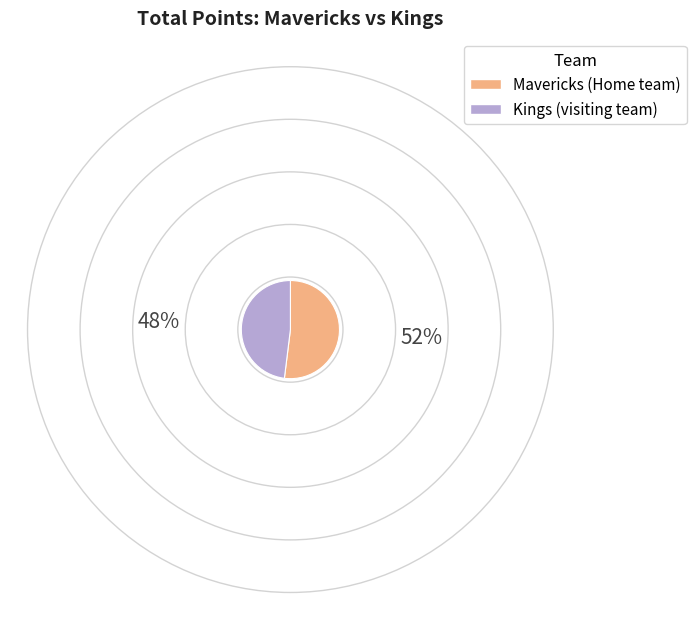

The Kings (visiting team) slice represents 43% of the pie. True or false?

False